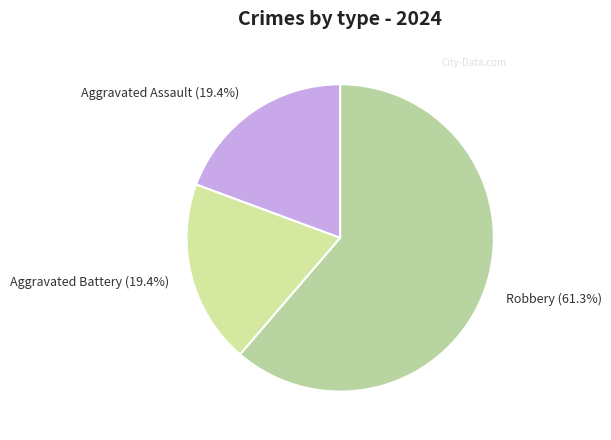

Does Robbery account for over 50% of the chart?

Yes